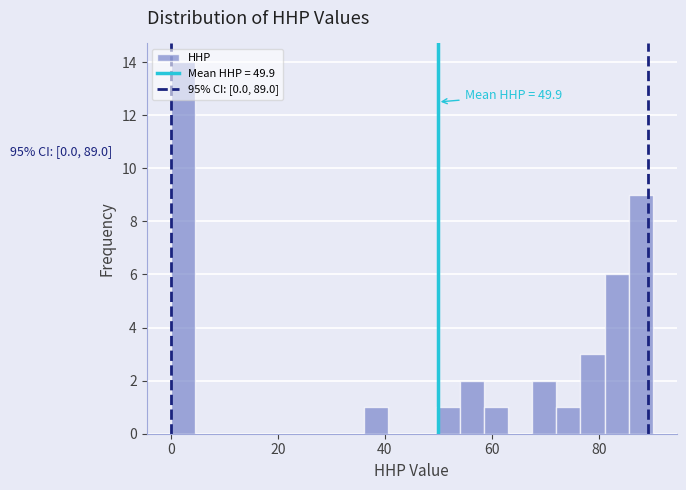

Around what value on the x-axis is the tallest bar? Give the approximate position of its centre, as read against the axis.

2